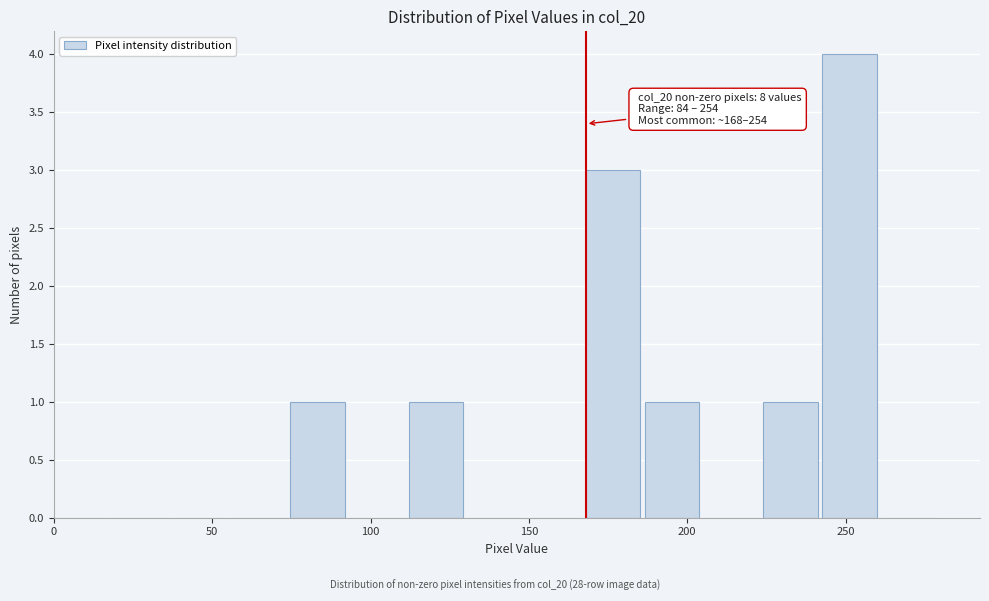

Read against the x-axis, roughly where is the centre of the tallest bar?

250